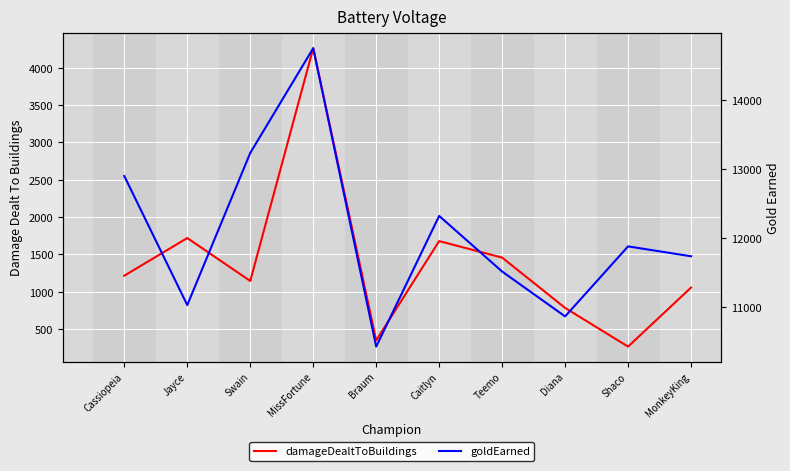

True or false: goldEarned and damageDealtToBuildings cross at least once.

False